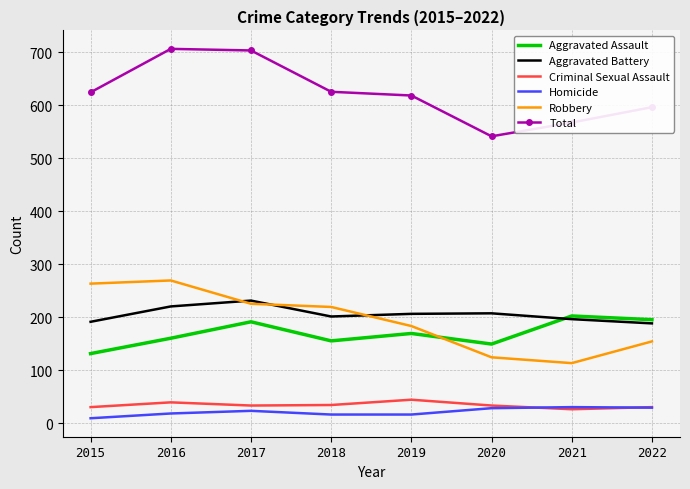

Is the value of Robbery at 2022 greater than the value of Total at 2019?

No